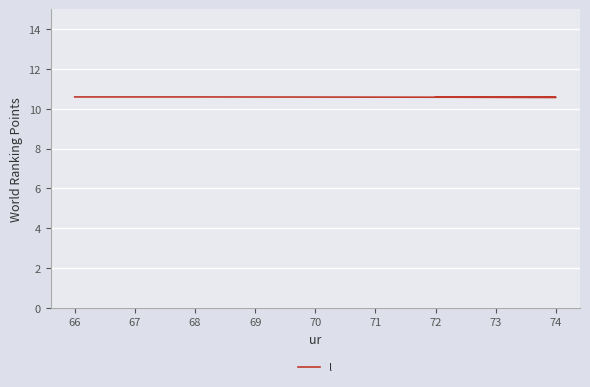

The chart shows a value of 5.4 at 74. True or false?

False